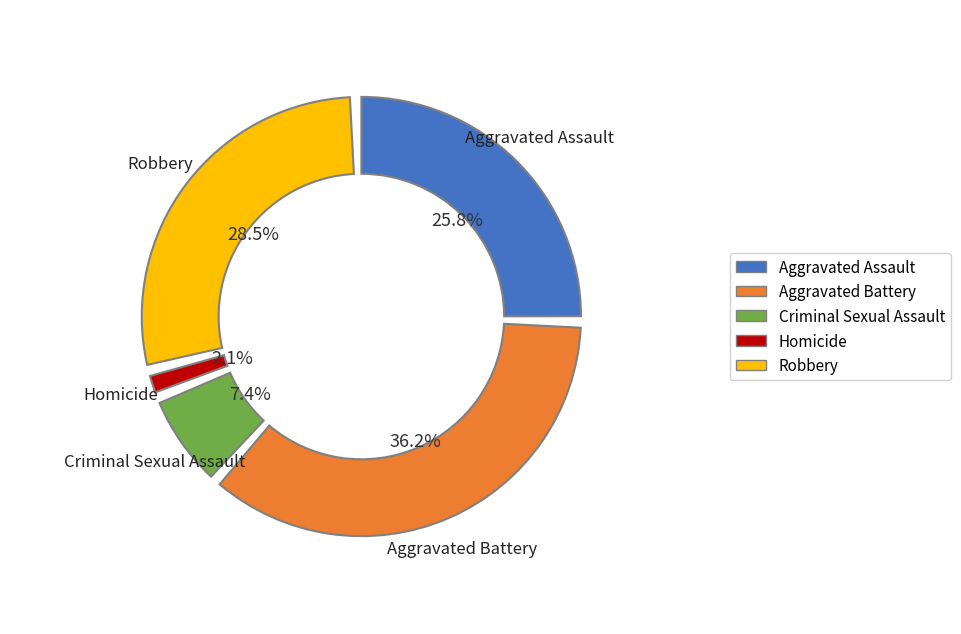

How much of the chart is everything except Aggravated Battery?

63.8%